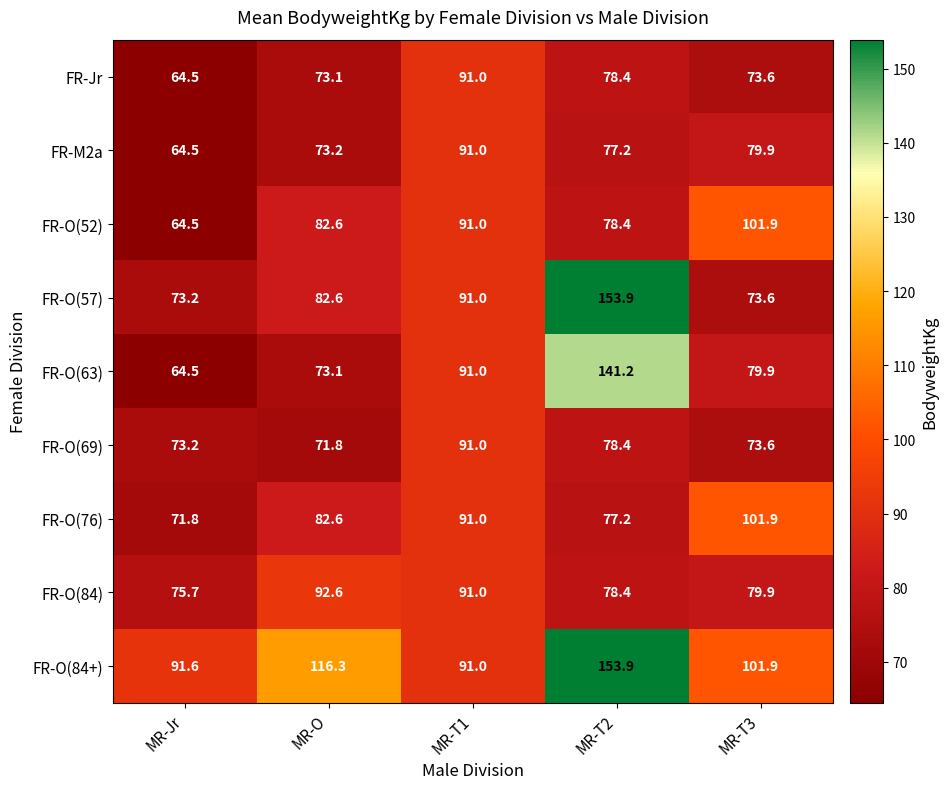

What is the average value of the FR-M2a series?

77.2